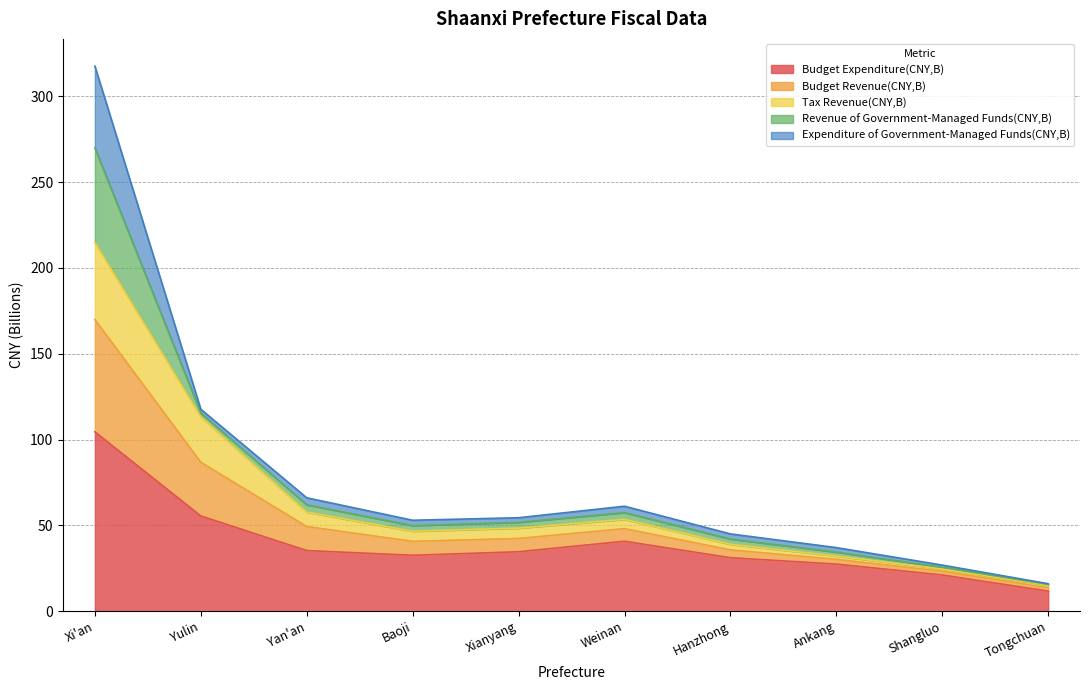

Is it true that Budget Expenditure(CNY,B) equals 34.6 at Shangluo?

False